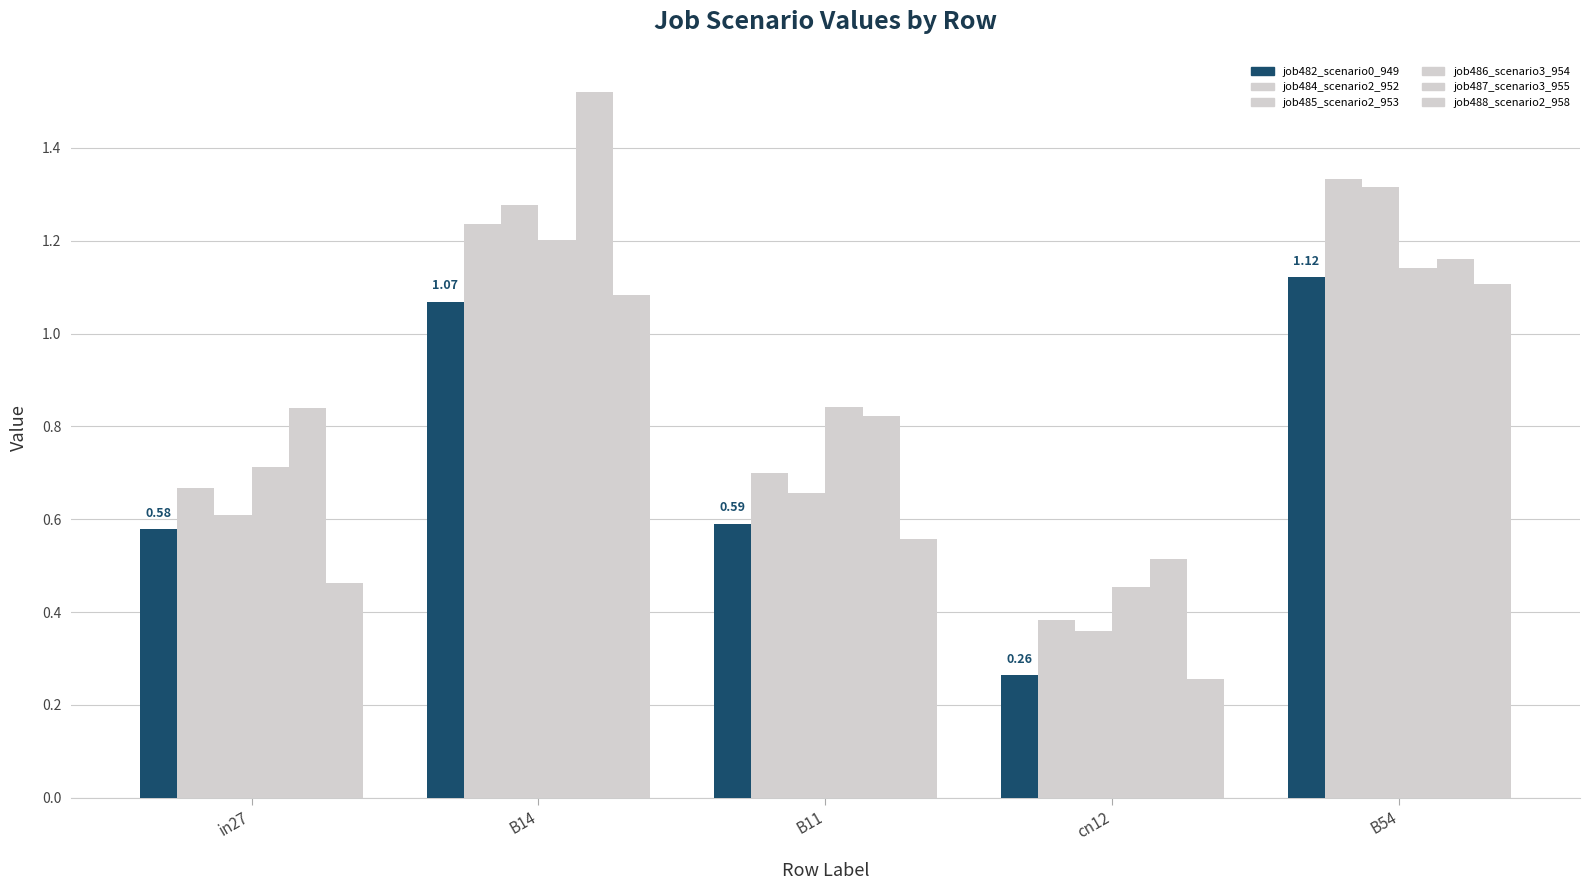

How many categories are shown in the chart?

5